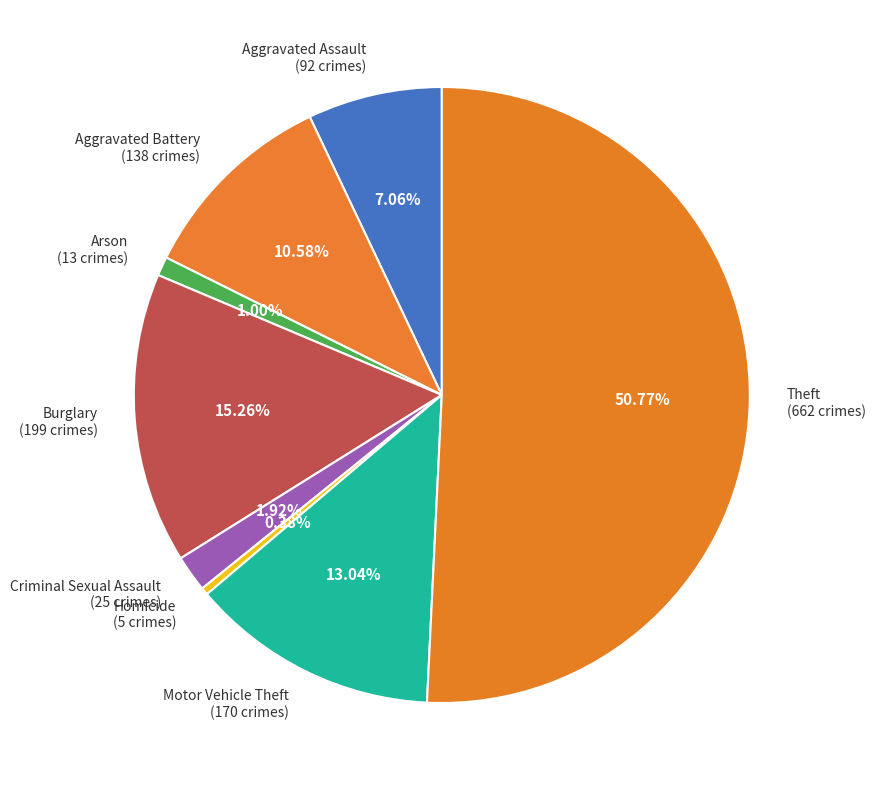

What is the ratio of the value at Aggravated Assault to the value at Homicide?

18.4